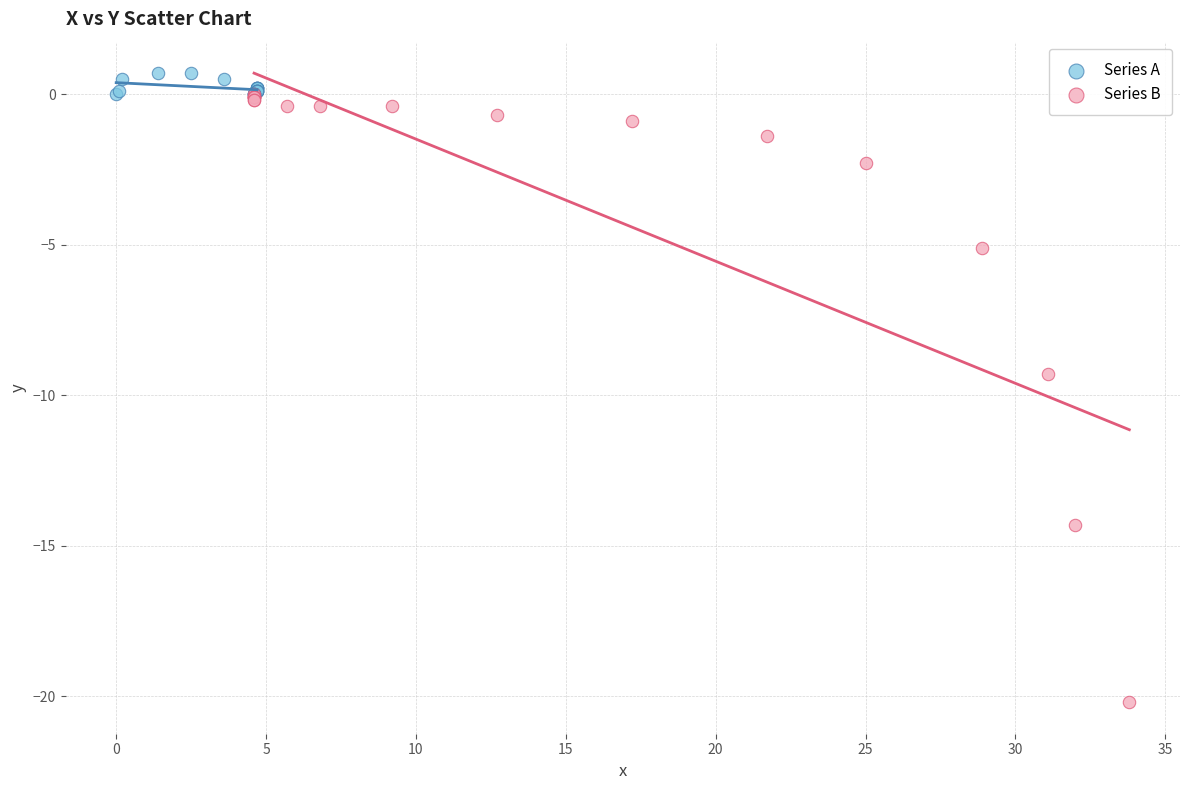

What are all the series names shown in the legend?

Series A, Series B